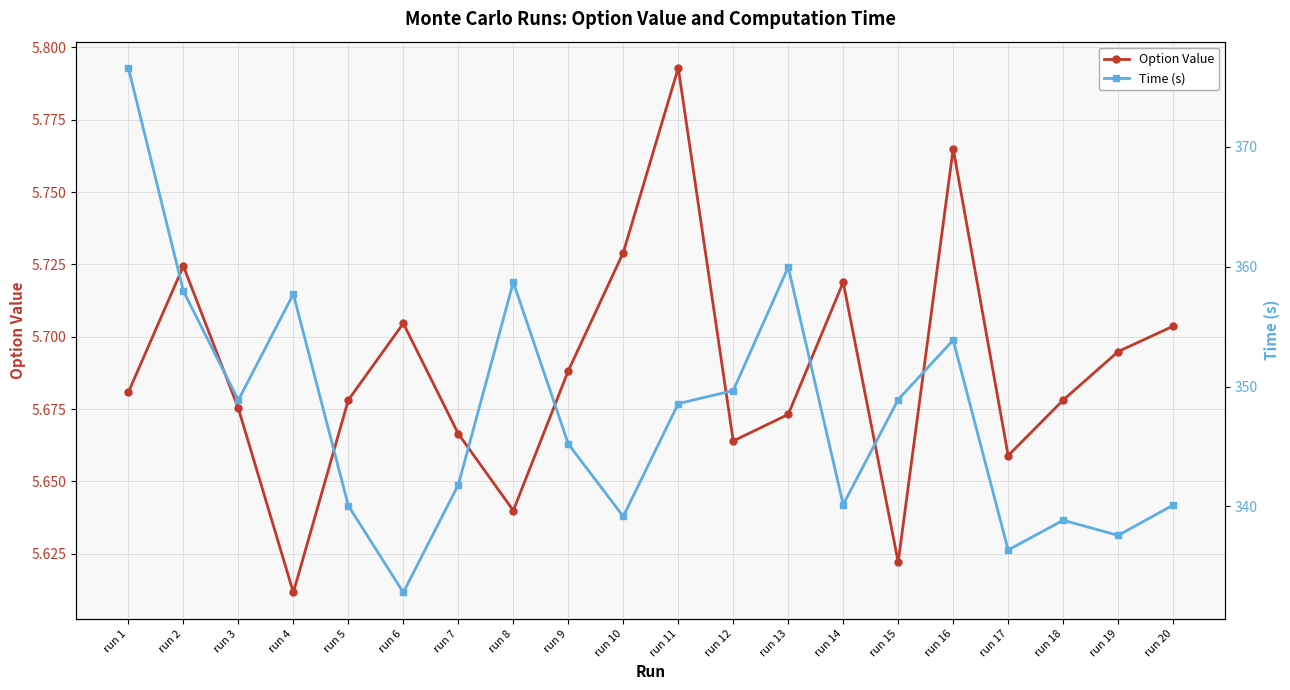

How many lines are shown in the chart?

2